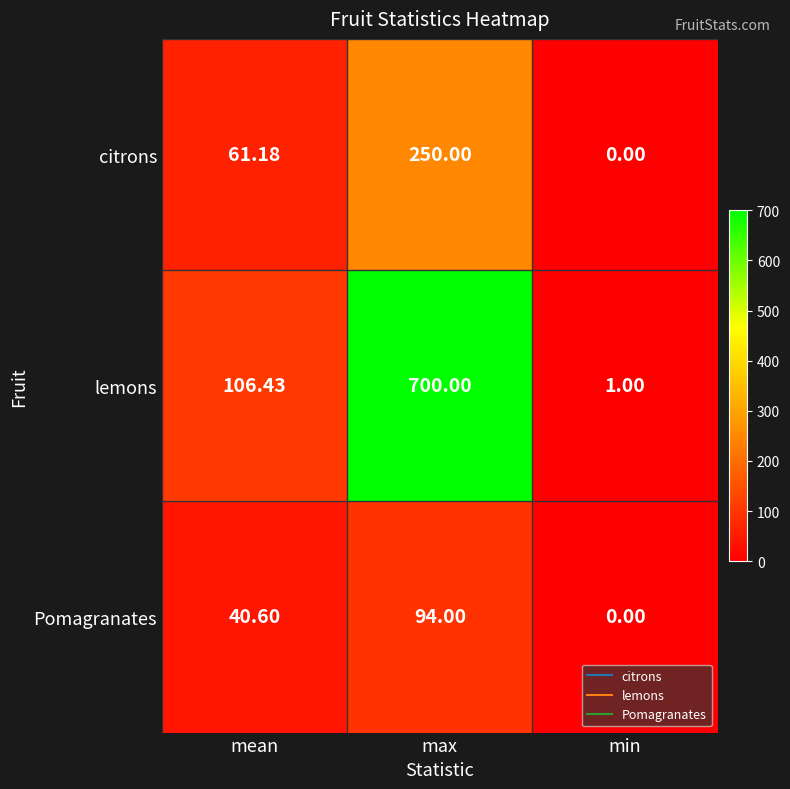

List the series in order of their peak value, highest first.

lemons, citrons, Pomagranates